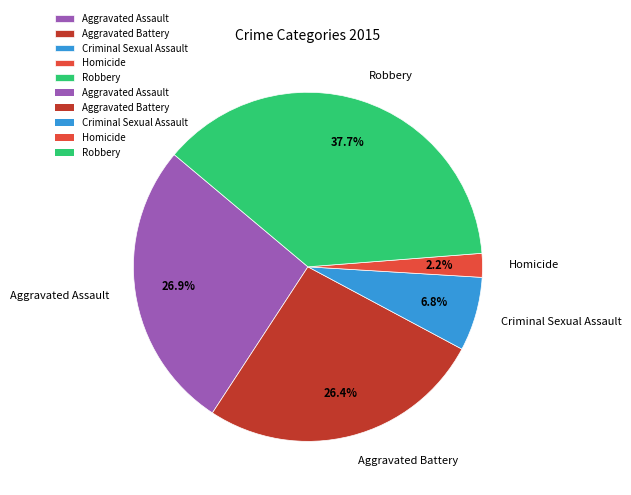

What percentage is NOT represented by Robbery?

62.3%